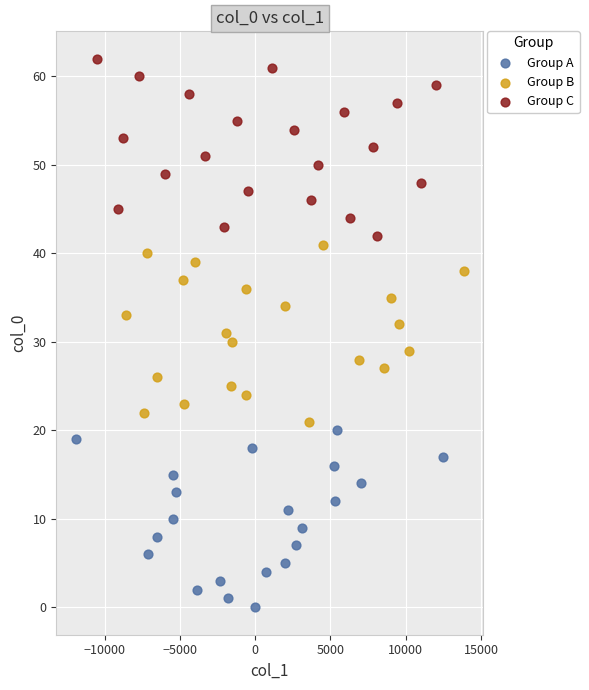

Which series contains the lowest Y value?

Group A